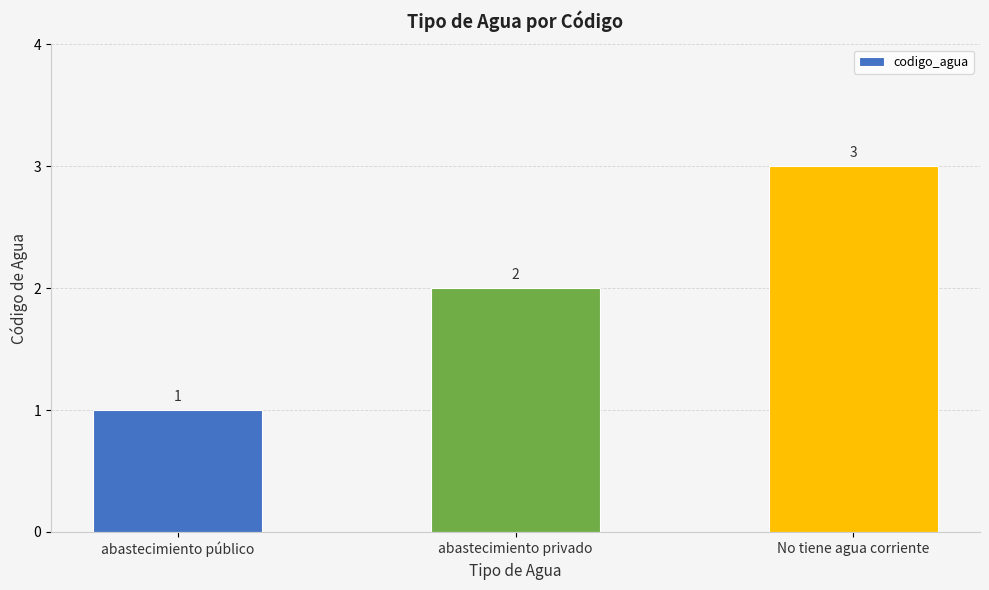

At which category does the chart reach its minimum across all series?

abastecimiento público